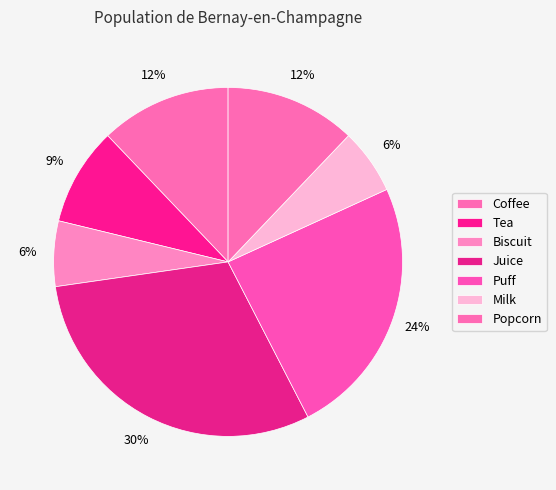

Which has a higher value, Juice or Puff?

Juice